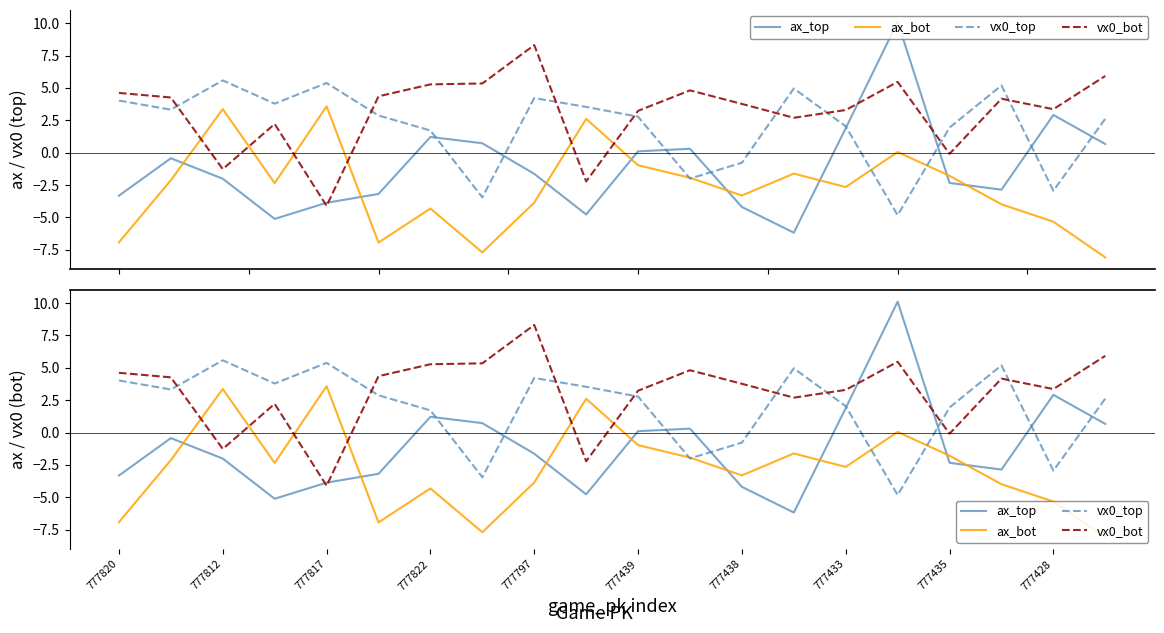

What is the maximum value shown in the chart?

10.1